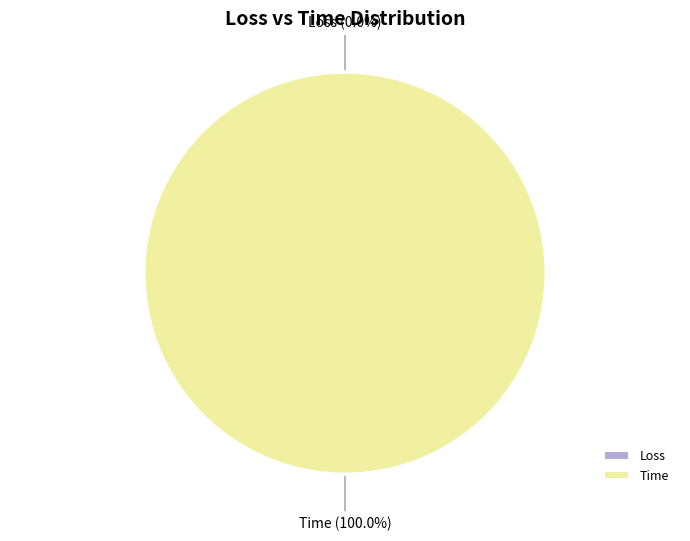

To the nearest percent, what is the combined percentage of Loss and Time?

100%